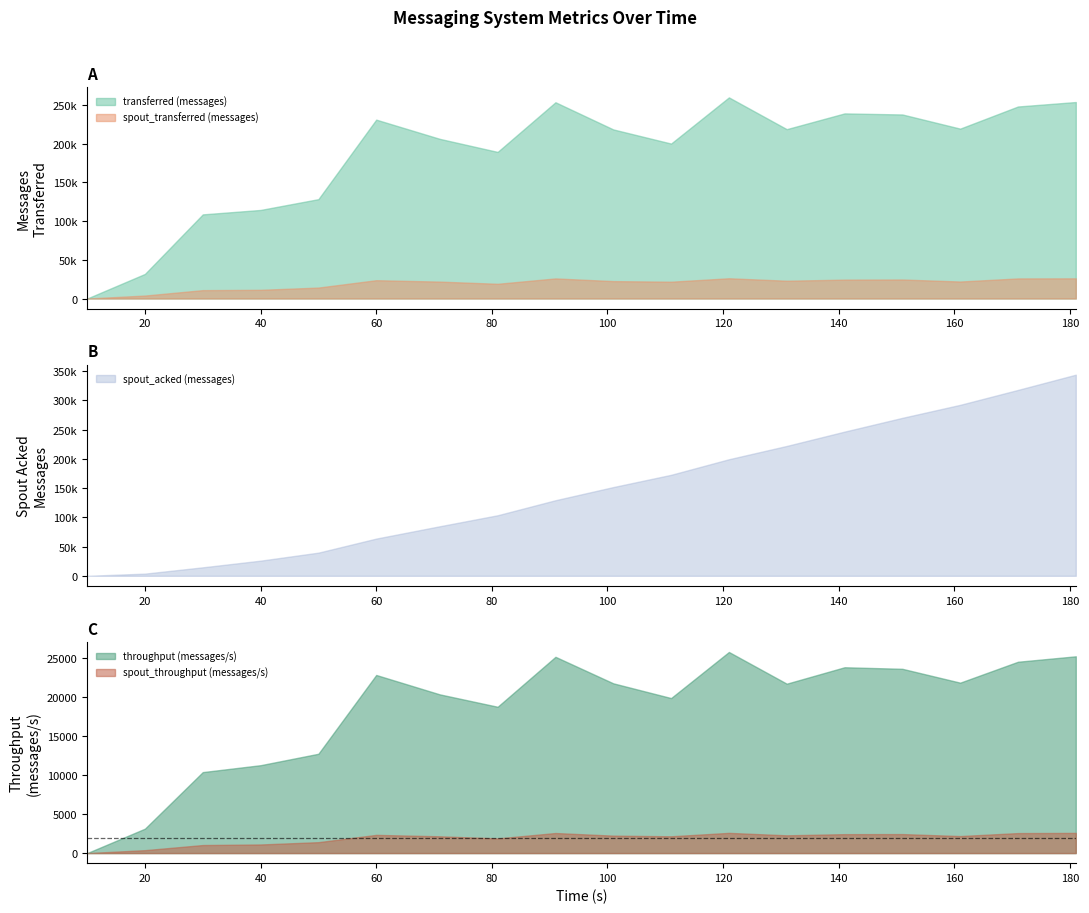

Is it true that spout_acked (messages) equals 163811 at 81?

False